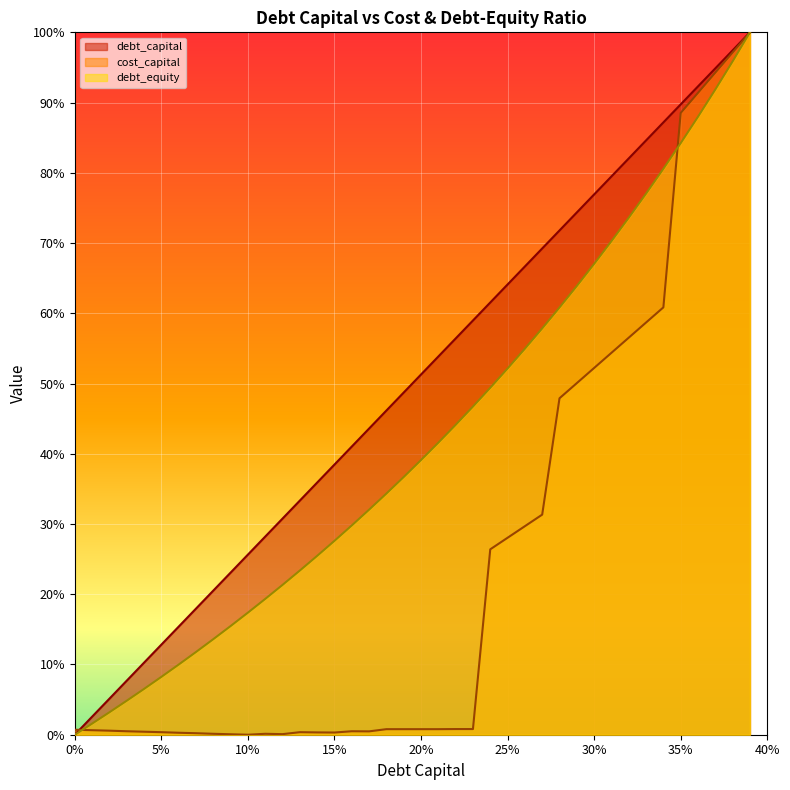

The value of debt_capital at 0.18 is 0.5. True or false?

True